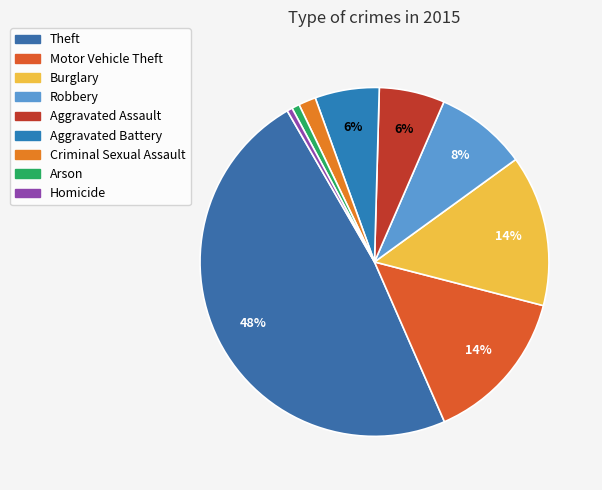

How many slices are in this pie chart?

9